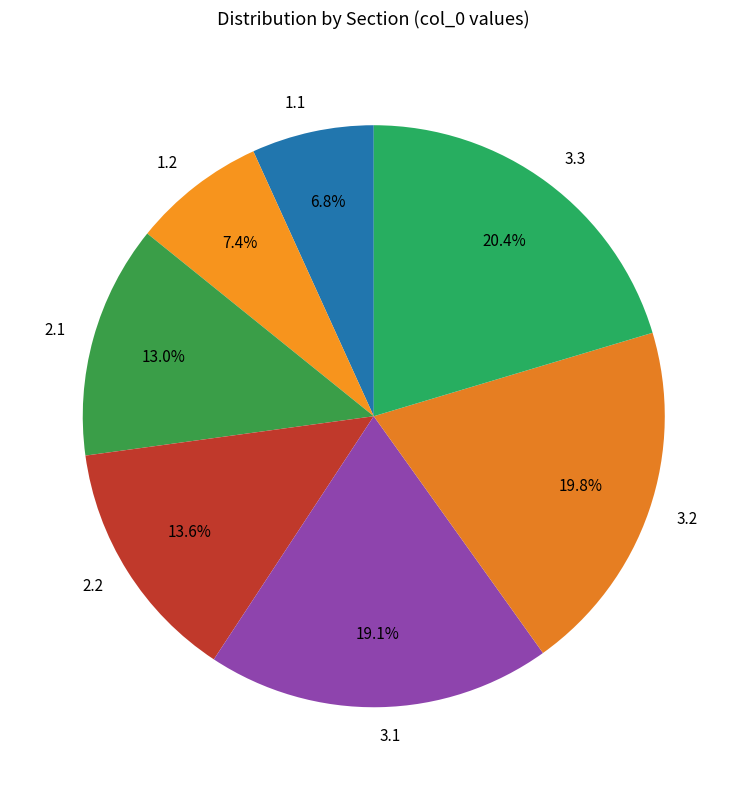

Which slice is the smallest?

1.1